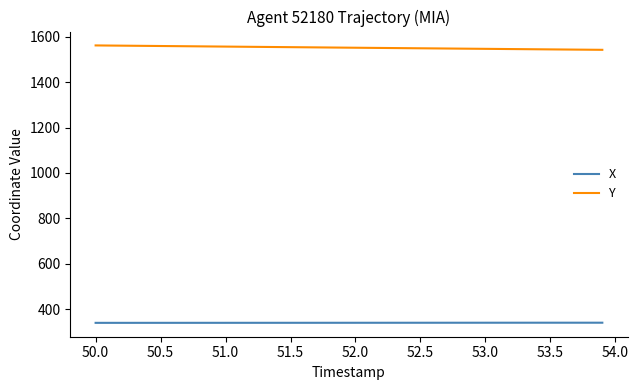

What is the minimum value shown in the chart?

339.3